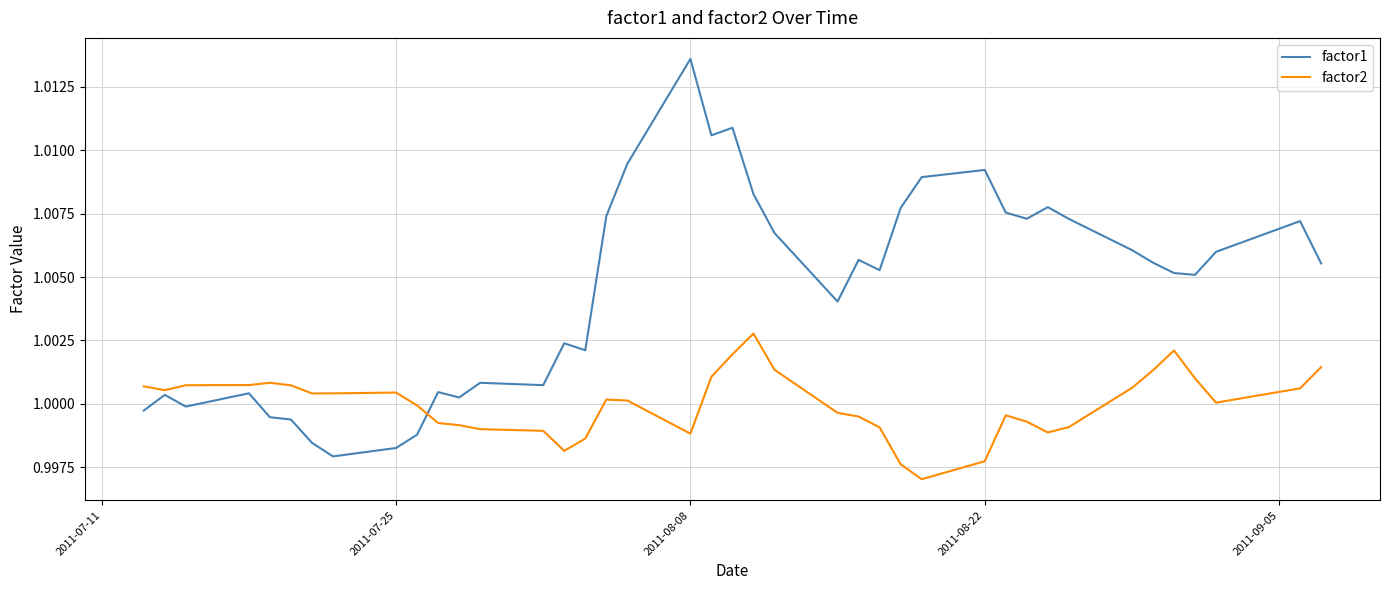

Which series has the largest range (max minus min)?

factor1